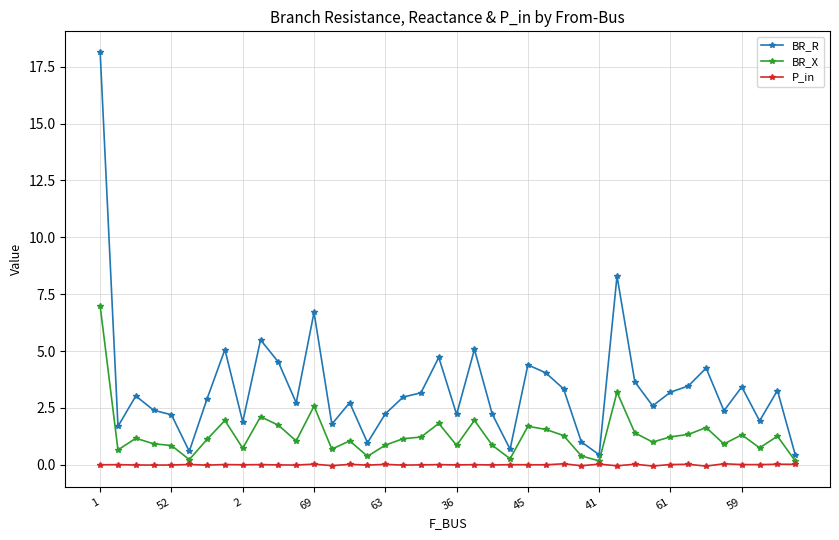

Which series has the largest range (max minus min)?

BR_R